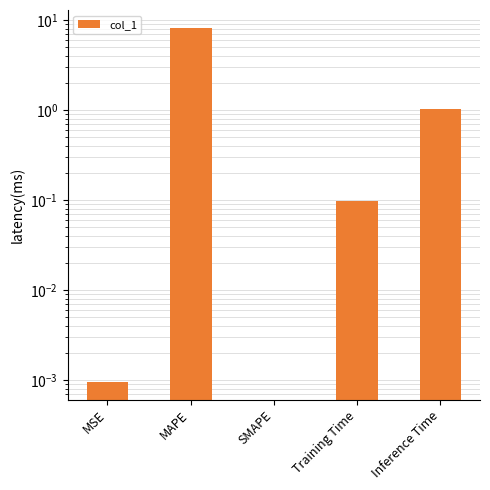

Reading right to left, transcribe all the data shown in this chart.

1.0	0.1	0.0	8.2	0.0